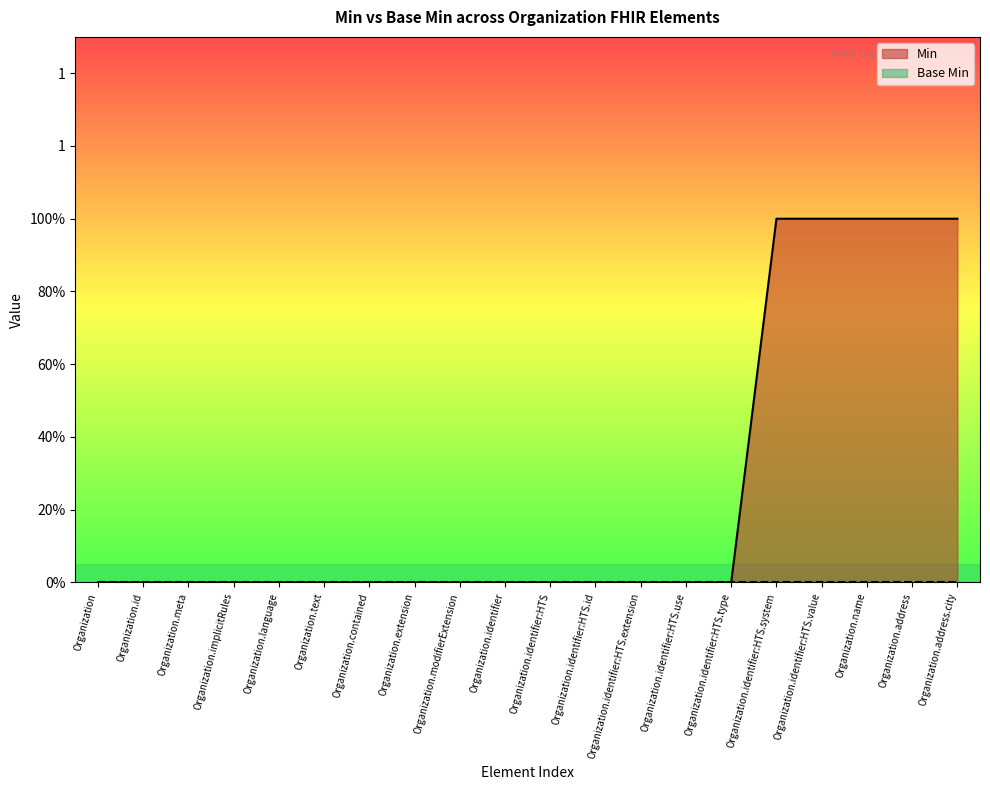

Reading right to left, list all the values displayed in this chart.

Organization.address.city=1	Organization.address=1	Organization.name=1	Organization.identifier:HTS.value=1	Organization.identifier:HTS.system=1	Organization.identifier:HTS.type=0	Organization.identifier:HTS.use=0	Organization.identifier:HTS.extension=0	Organization.identifier:HTS.id=0	Organization.identifier:HTS=0	Organization.identifier=0	Organization.modifierExtension=0	Organization.extension=0	Organization.contained=0	Organization.text=0	Organization.language=0	Organization.implicitRules=0	Organization.meta=0	Organization.id=0	Organization=0